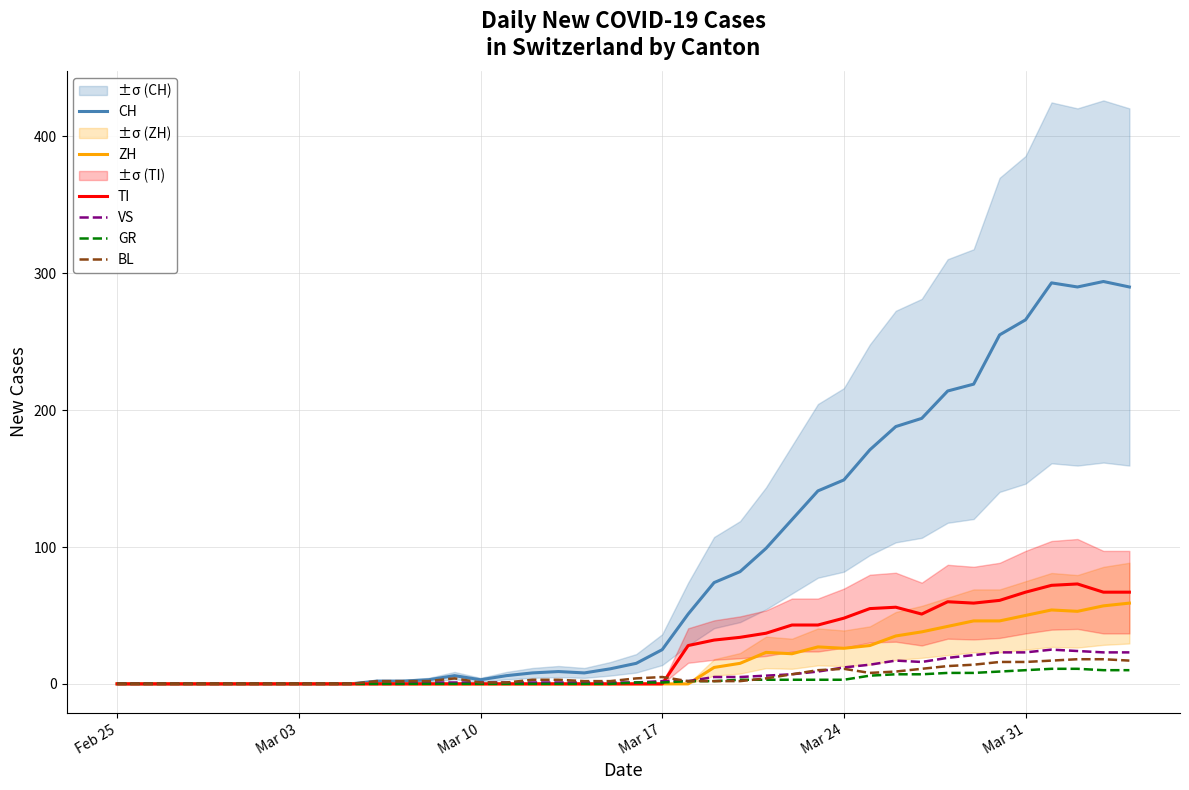

Which series has the largest total across all categories?

CH